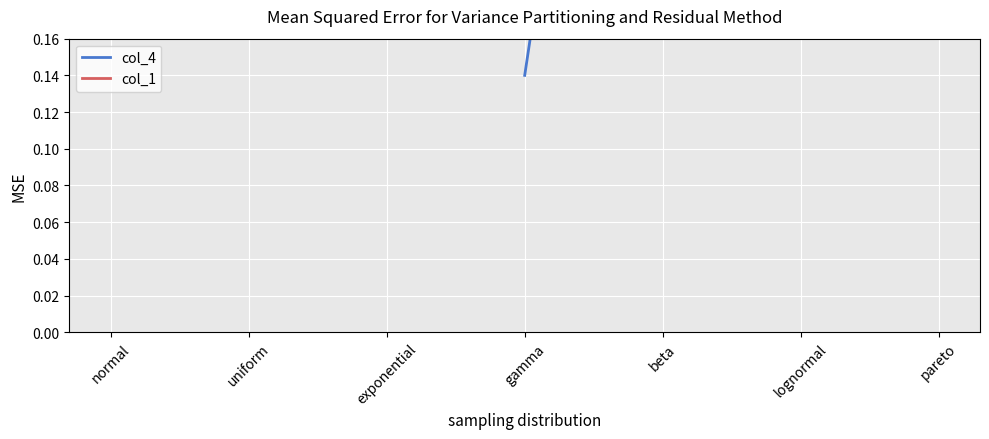

Where is the first local maximum for col_4?

beta